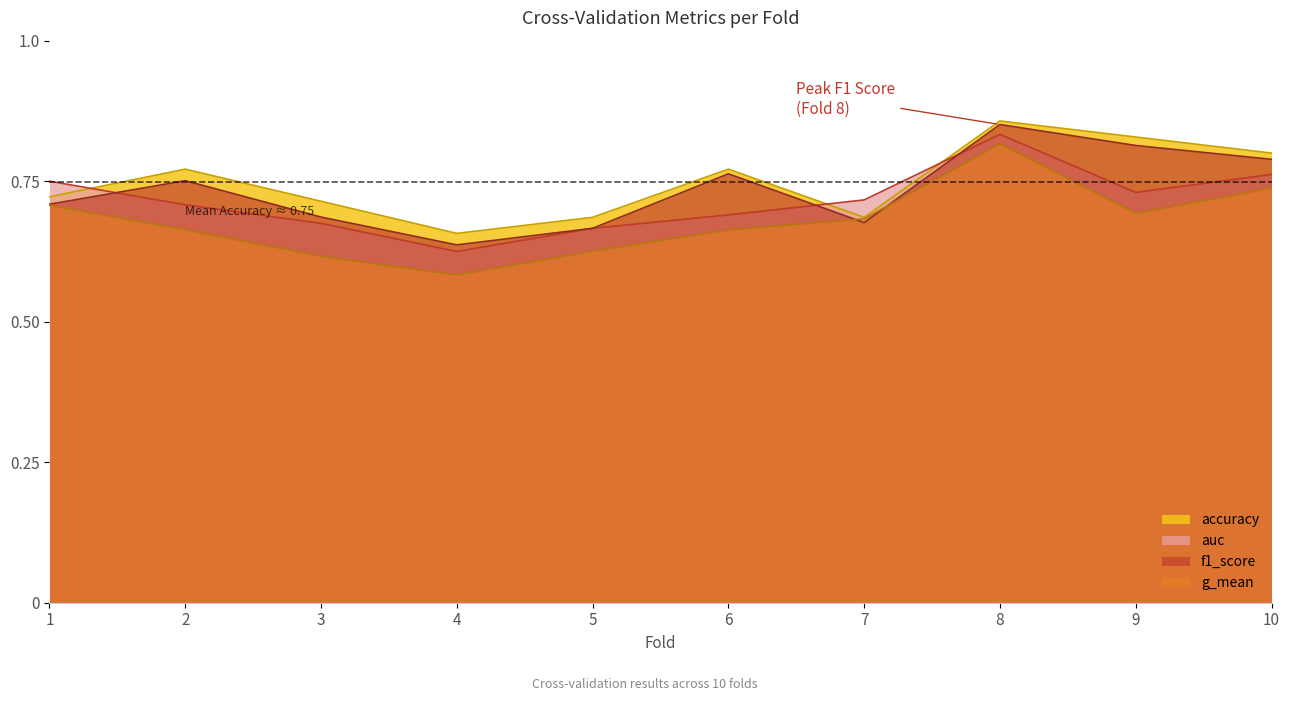

What are all the series names shown in the legend?

accuracy, auc, f1_score, g_mean